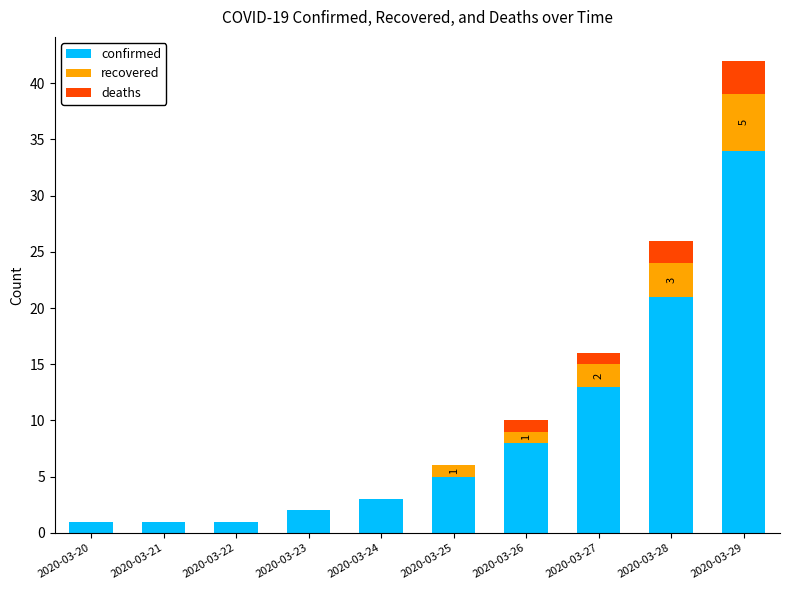

Which category has the highest value in the confirmed series?

2020-03-29